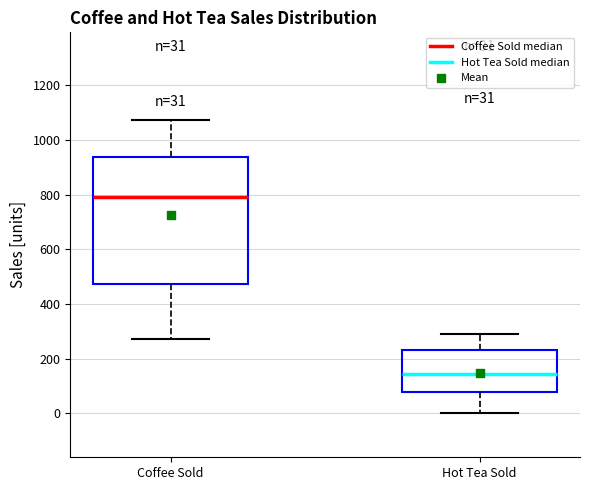

Comparing the boxes themselves (not the whiskers), which one is the tallest?

Coffee Sold